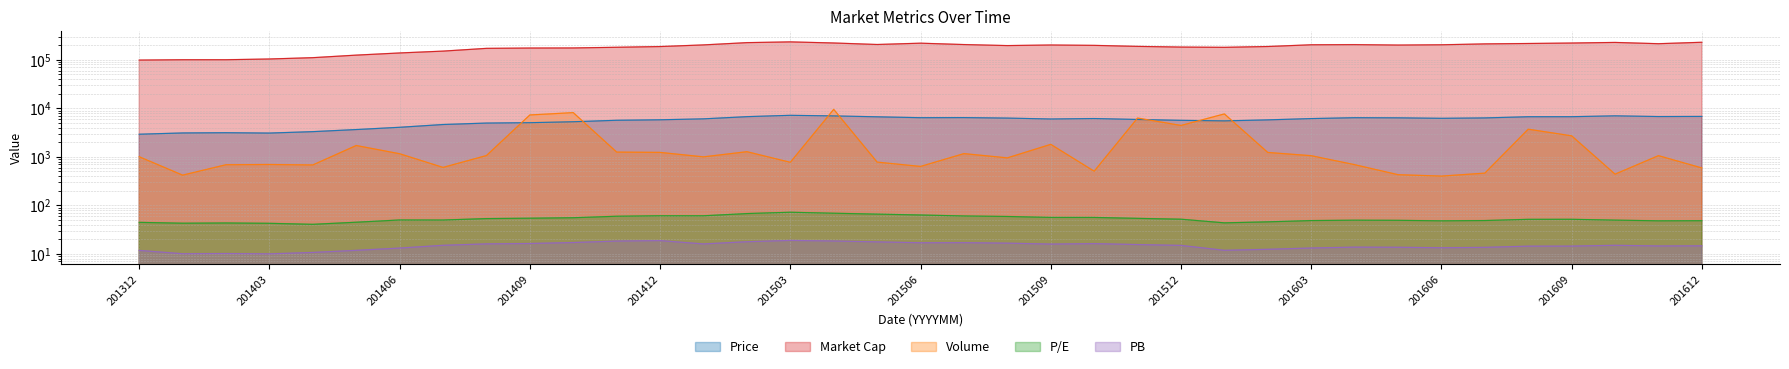

At how many categories does at least one series exceed 12818?

37